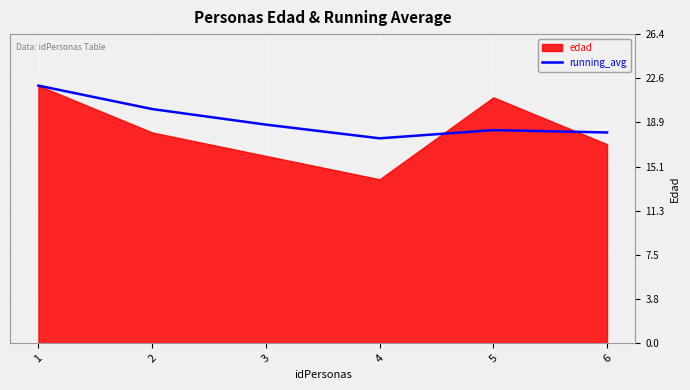

The chart shows a value of 6.0 at 4. True or false?

False